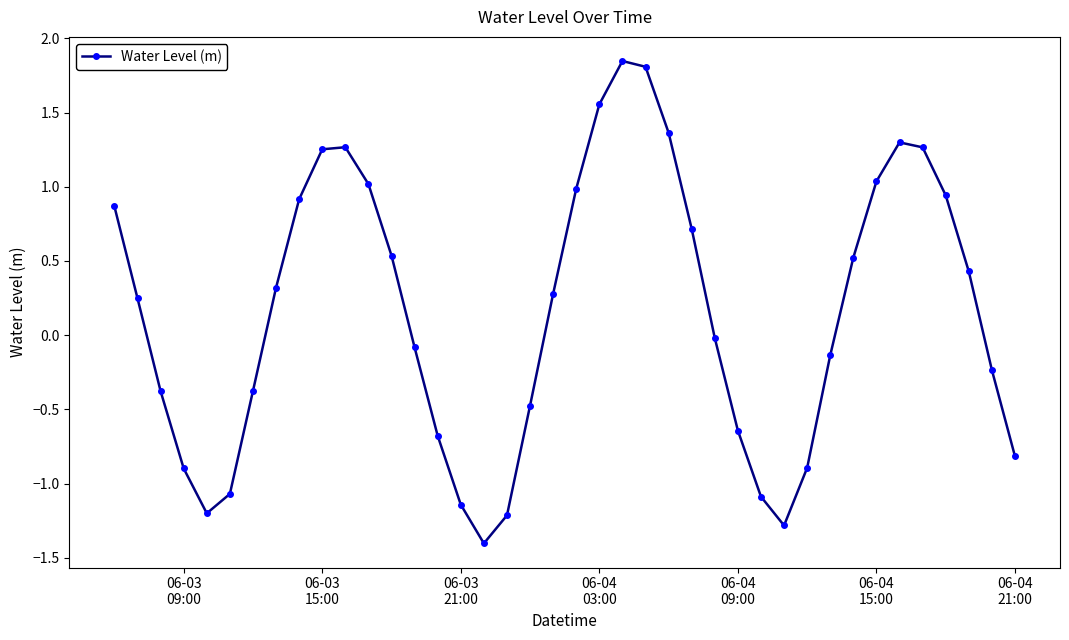

How many positive values are there?

21